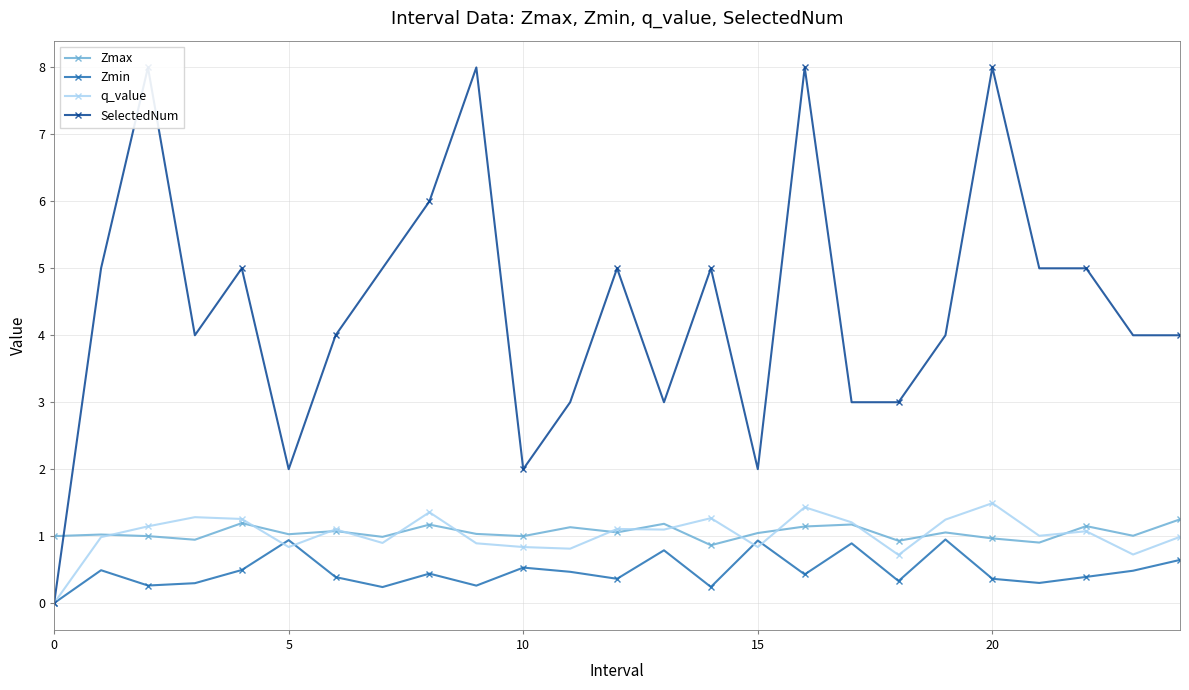

List the series in order of their peak value, highest first.

SelectedNum, q_value, Zmax, Zmin